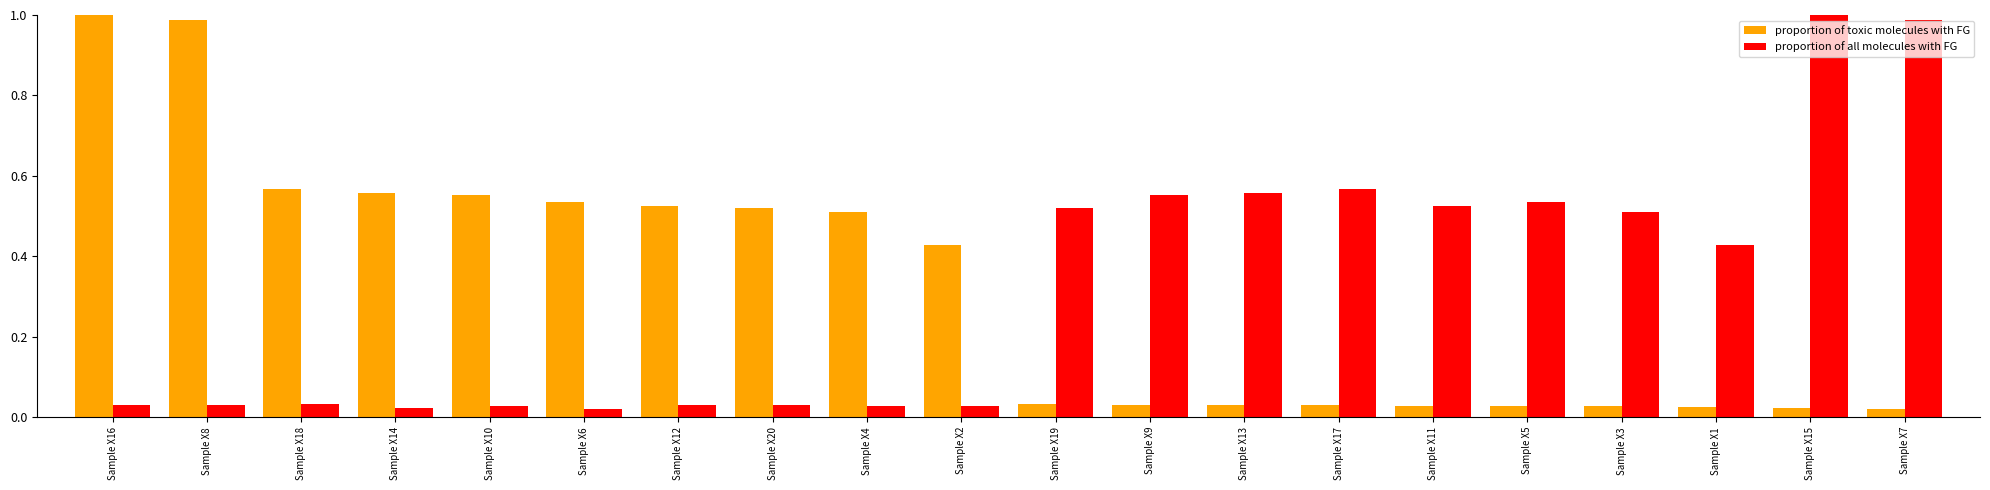

Is the value of proportion of toxic molecules with FG at Sample X17 greater than the value of proportion of all molecules with FG at Sample X5?

No